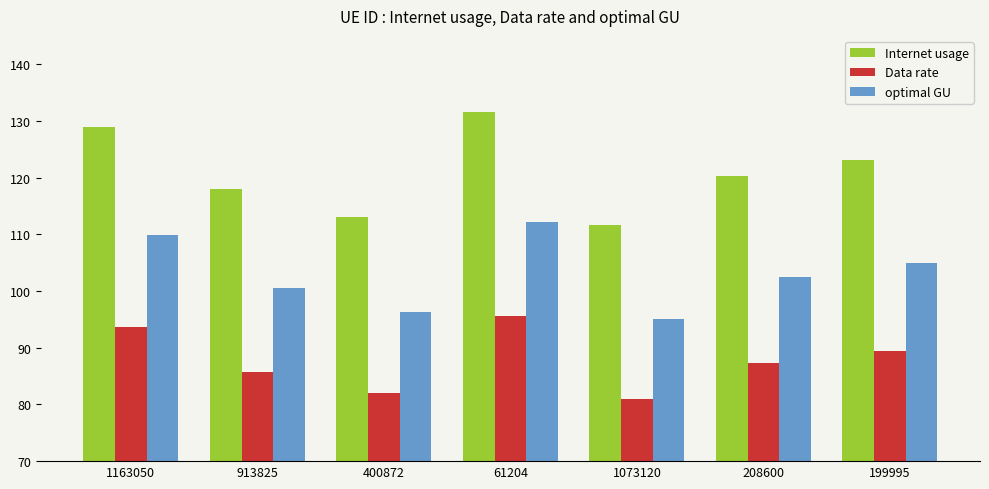

What is the difference between the highest and lowest values at 913825?

32.3